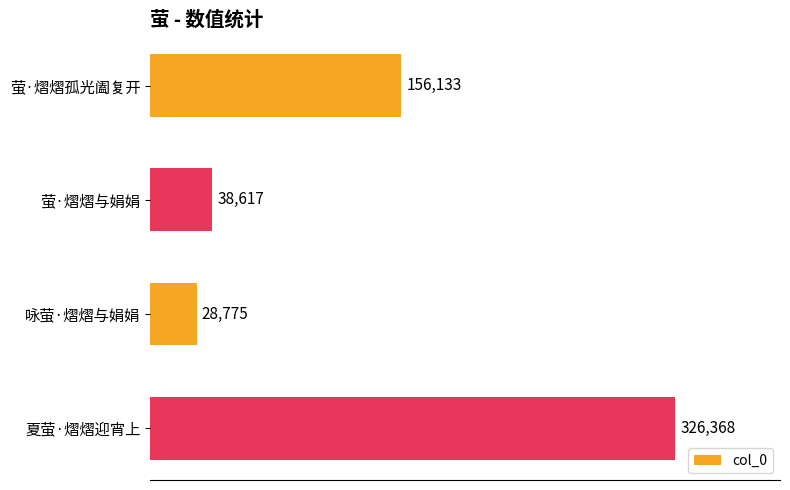

Reading top to bottom, what are all the values shown in this chart?

萤·熠熠孤光阖复开=156133	萤·熠熠与娟娟=38617	咏萤·熠熠与娟娟=28775	夏萤·熠熠迎宵上=326368